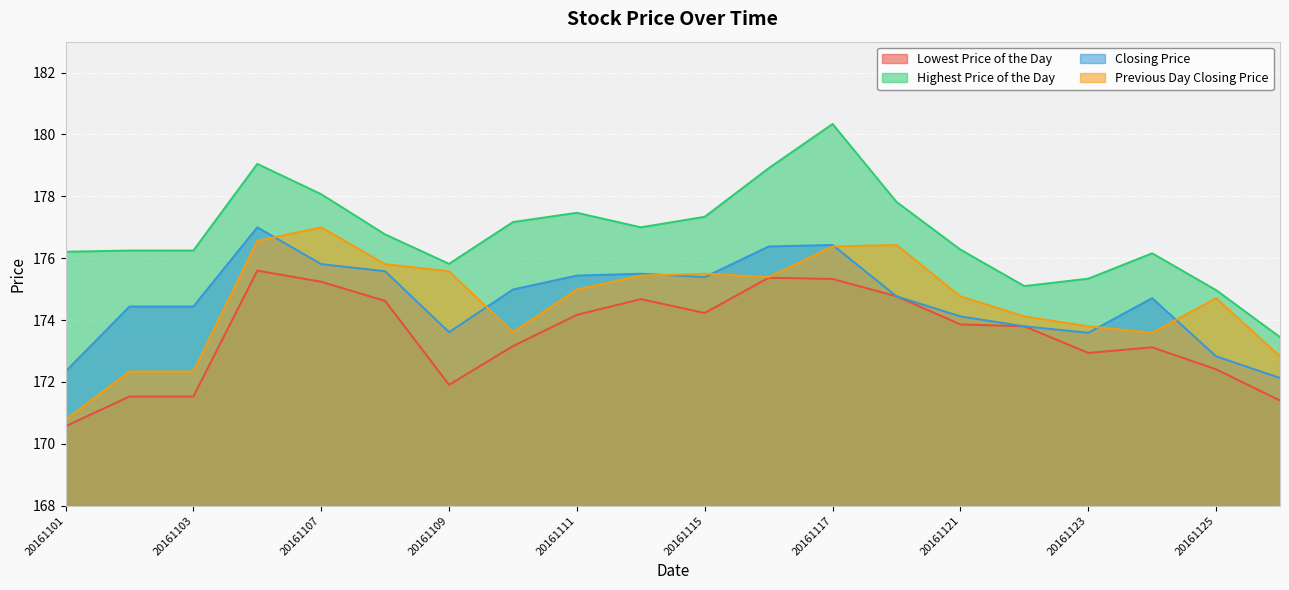

The value of Lowest Price of the Day at 20161121 is 173.9. True or false?

True